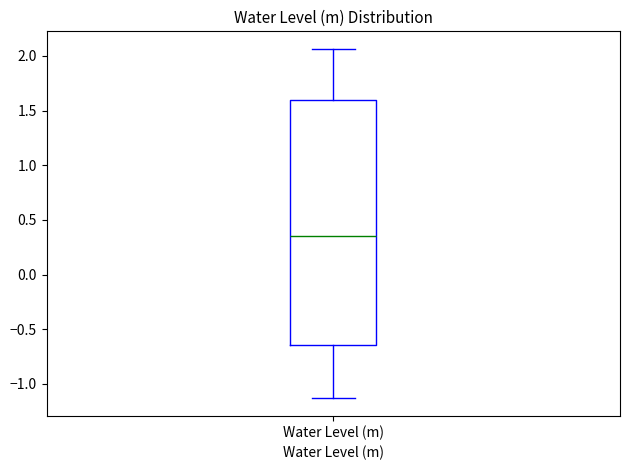

Where does the lower whisker of the box for Water Level (m) end on the y-axis? The values are not printed on the chart, so give them approximately, as read against the axis.

-1.15